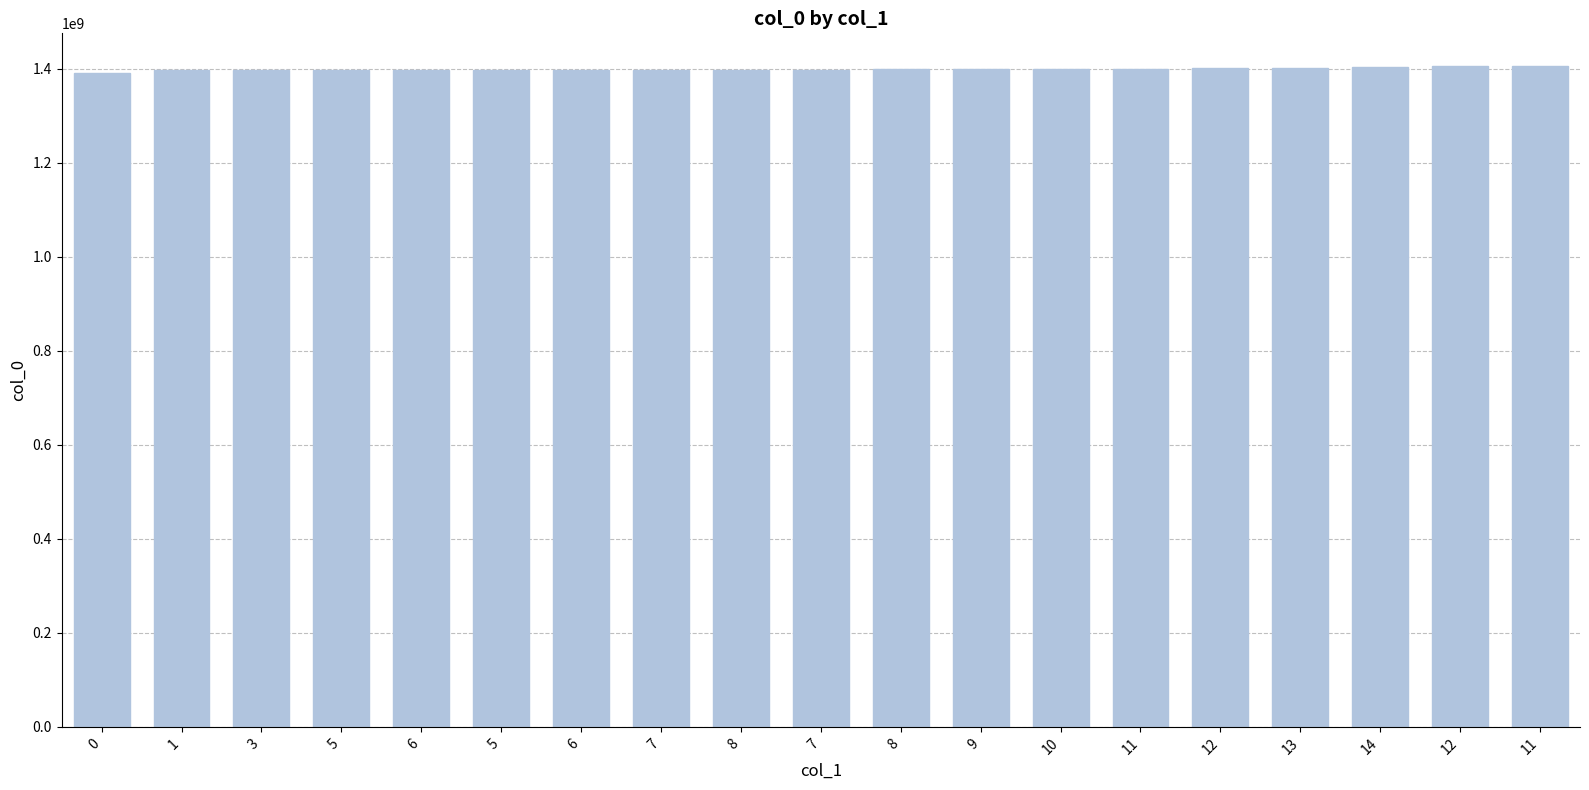

Are the bars horizontal?

No